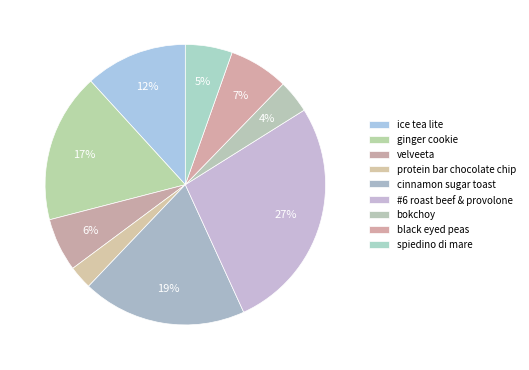

To the nearest percent, what portion does #6 roast beef & provolone represent?

27%